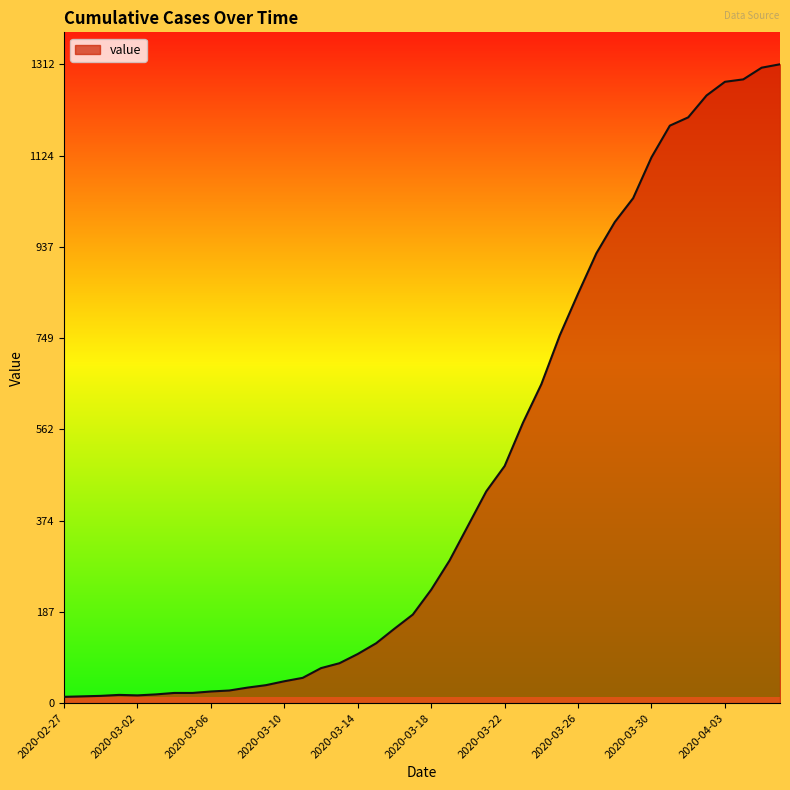

What is the maximum value shown in the chart?

1312